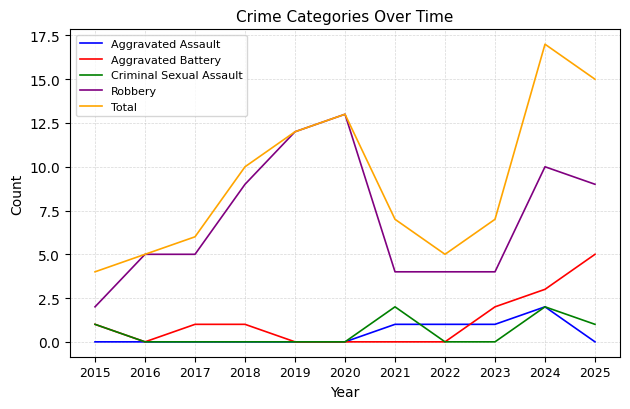

What is the difference between the maximum and minimum values in the Aggravated Assault series?

2